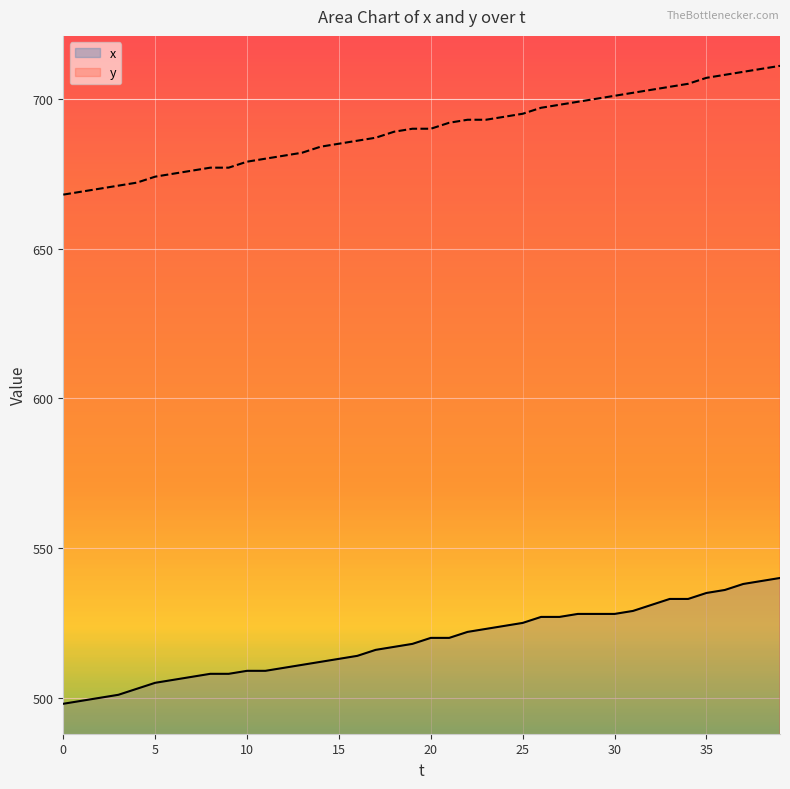

Is it true that x equals 520 at 21?

True